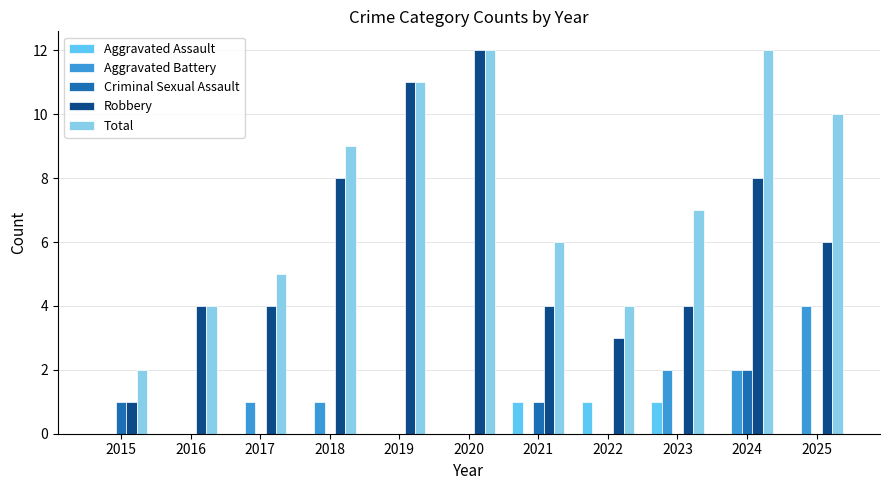

What is the total value across all series at 2022?

8